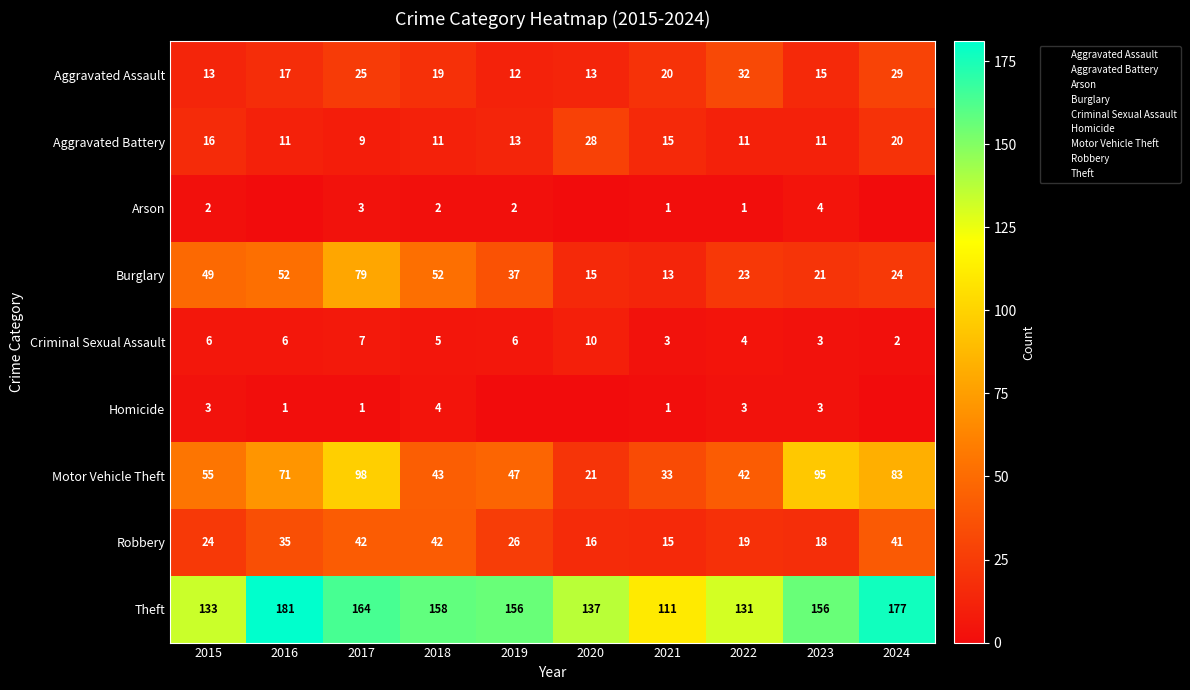

What is the highest value of the Homicide series?

4